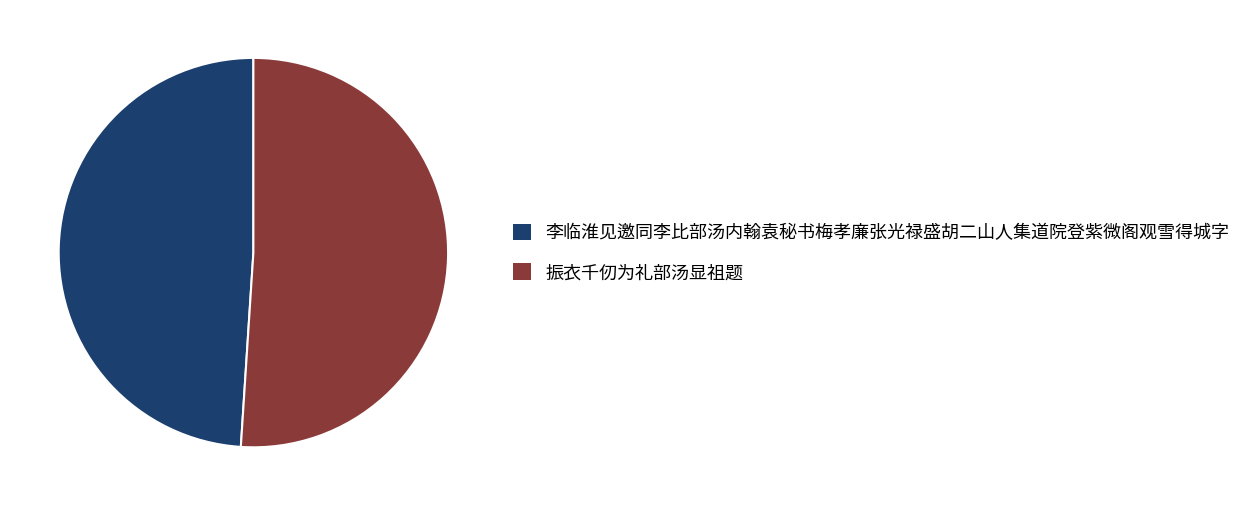

Do 振衣千仞为礼部汤显祖题 and 李临淮见邀同李比部汤内翰袁秘书梅孝廉张光禄盛胡二山人集道院登紫微阁观雪得城字 together represent more than half of the pie?

Yes